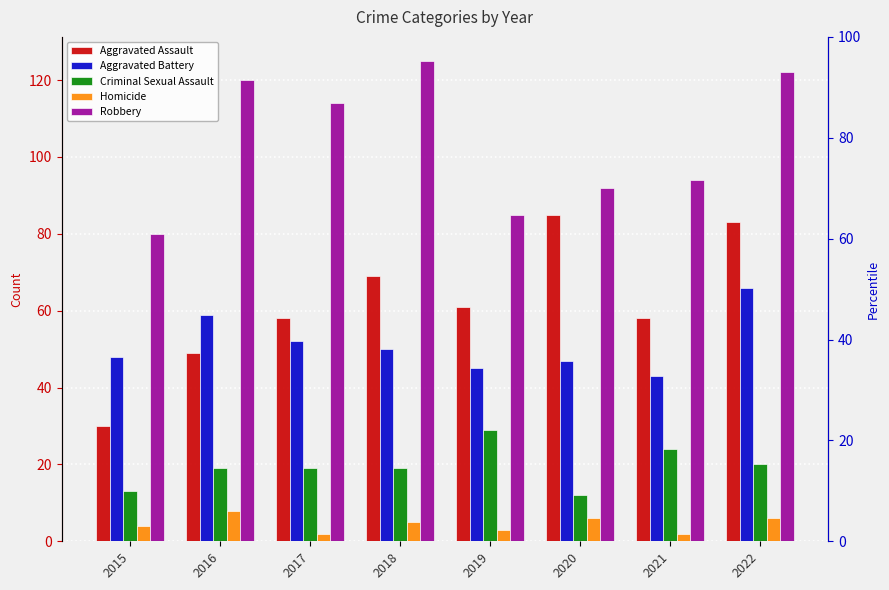

Which series changed the most between 2015 and 2018?

Robbery